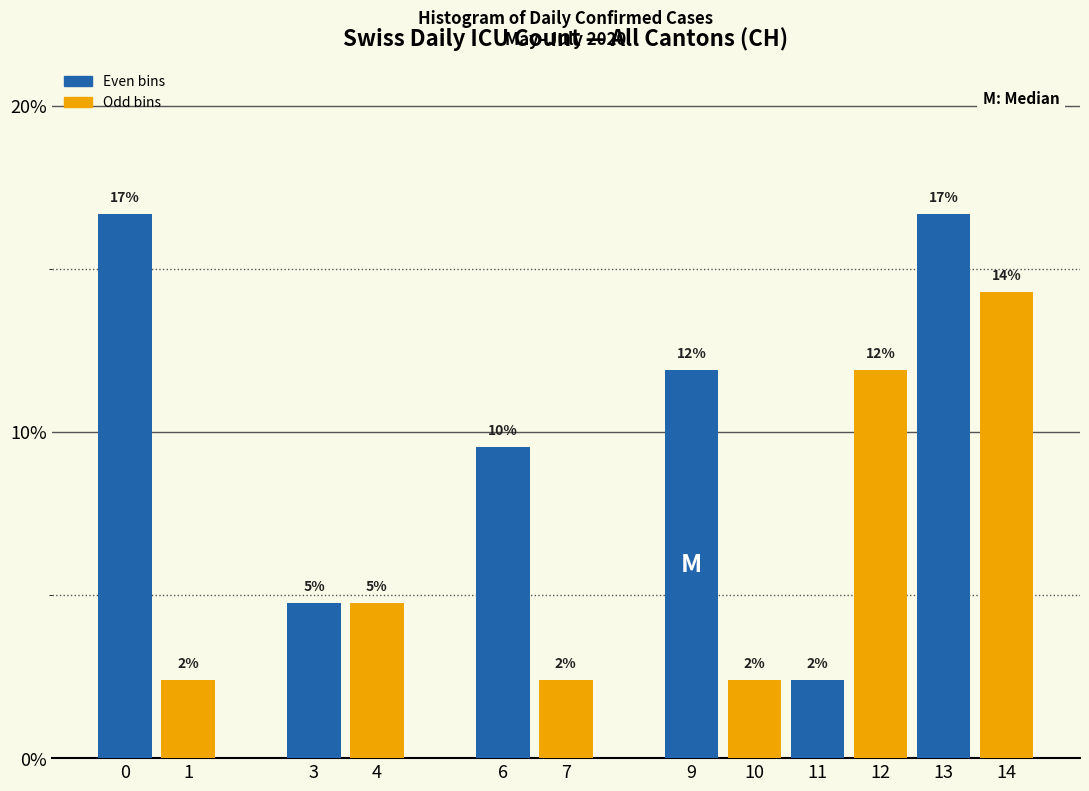

Are the bars horizontal?

No